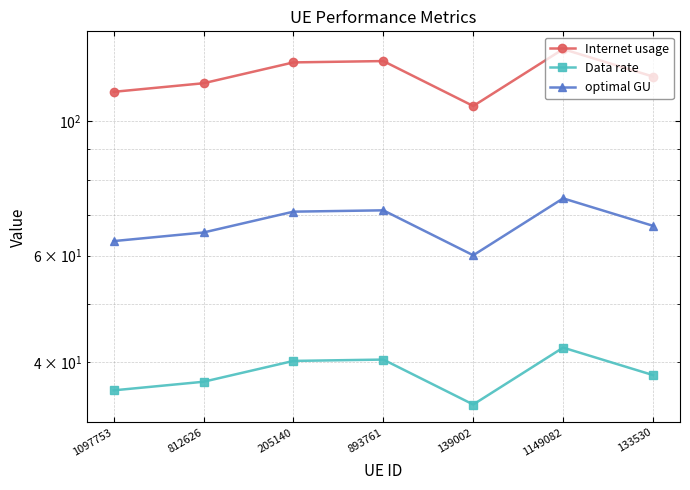

How many categories are shown in the chart?

7